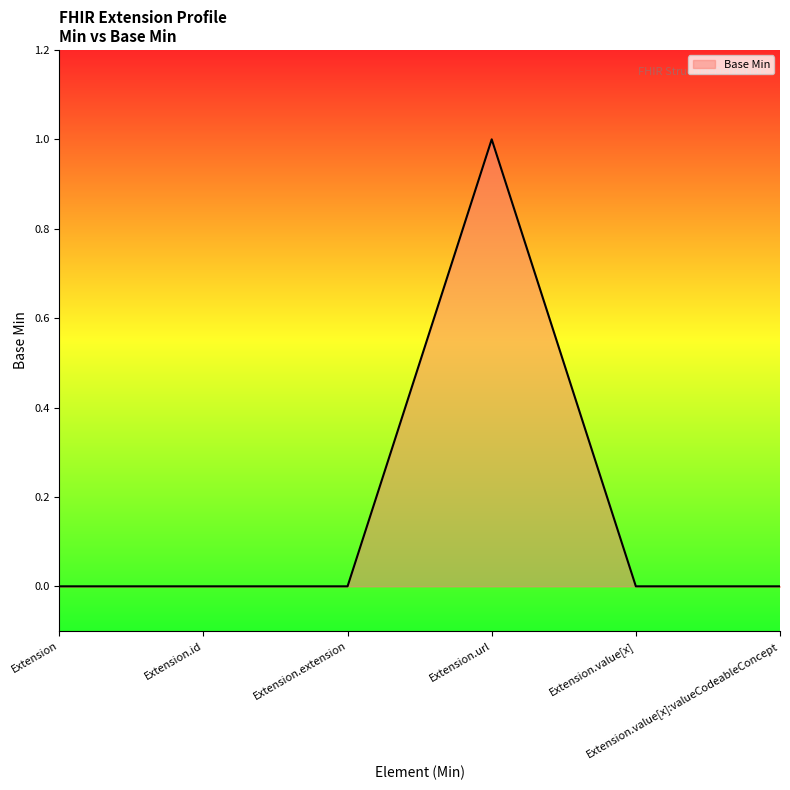

How many lines are shown in the chart?

1